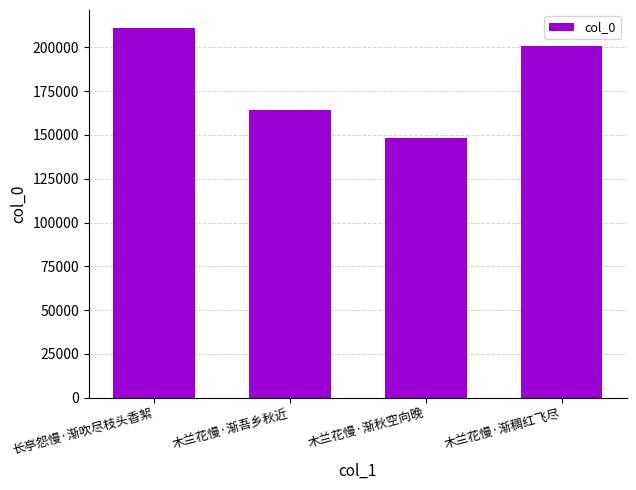

List the labels in order of value, smallest first.

木兰花慢·渐秋空向晚, 木兰花慢·渐吾乡秋近, 木兰花慢·渐稠红飞尽, 长亭怨慢·渐吹尽枝头香絮